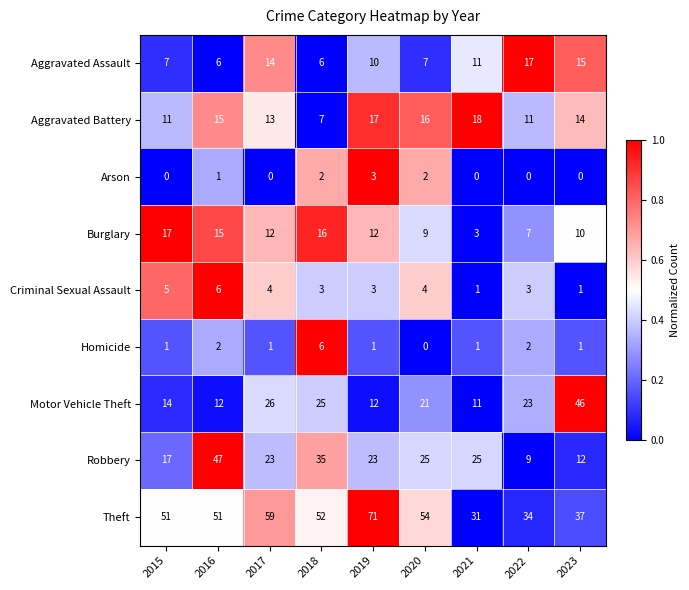

Which series has the largest range (max minus min)?

Theft